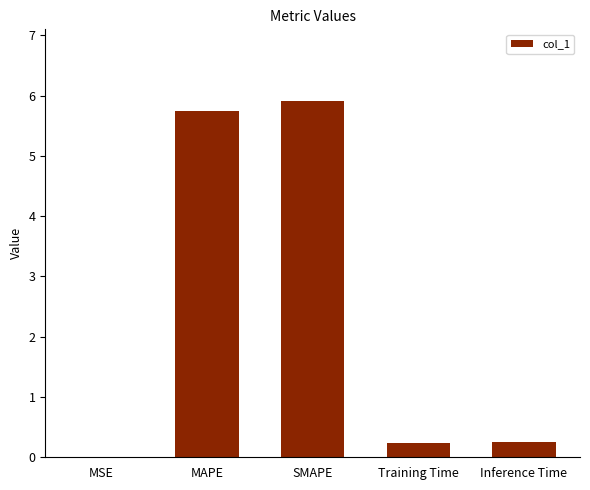

What is the change in value from SMAPE to Inference Time?

-5.7